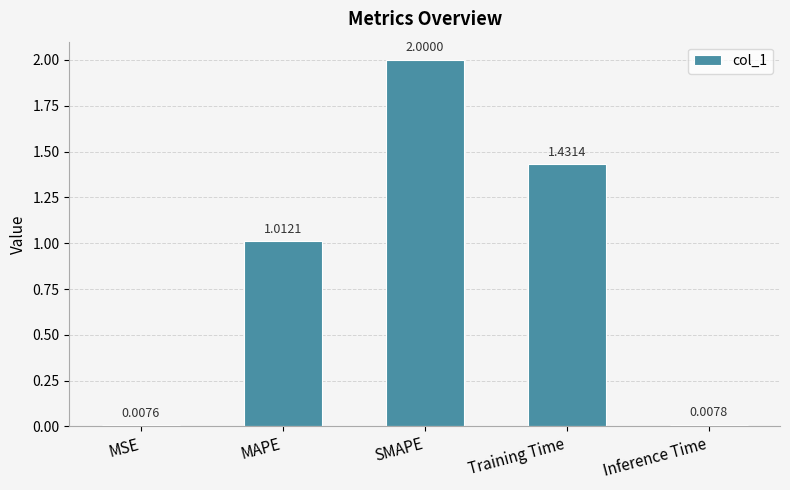

Where does the data first go above 1?

MAPE